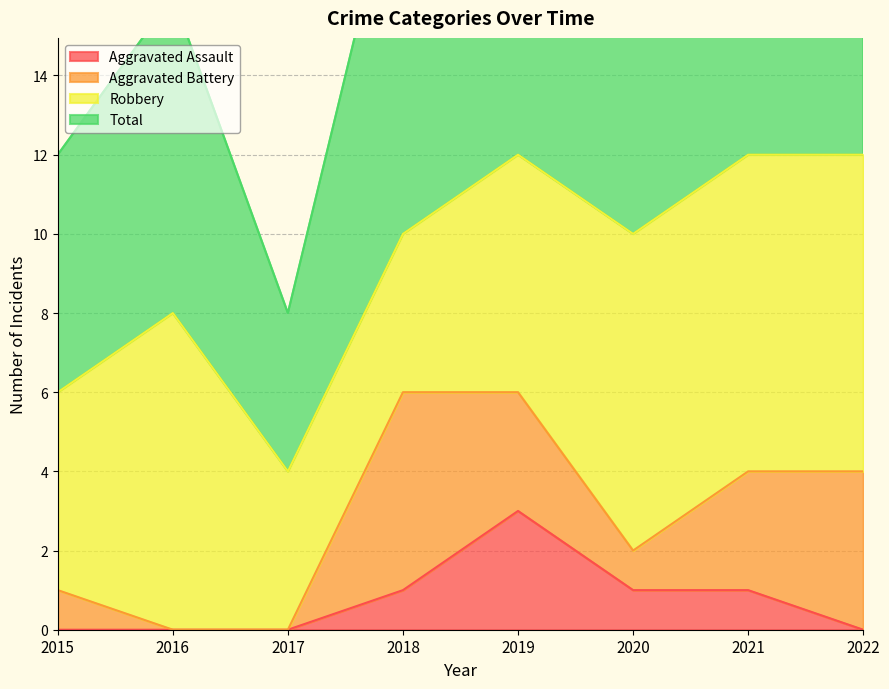

The value of Aggravated Assault at 2020 is 0. True or false?

False